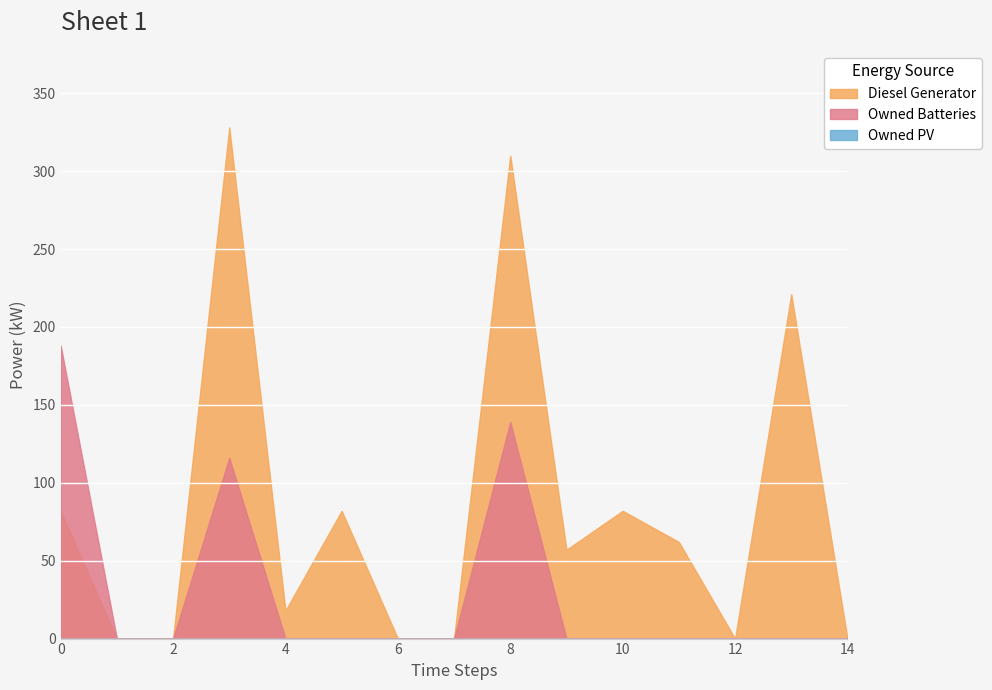

How many distinct data groups are displayed?

3